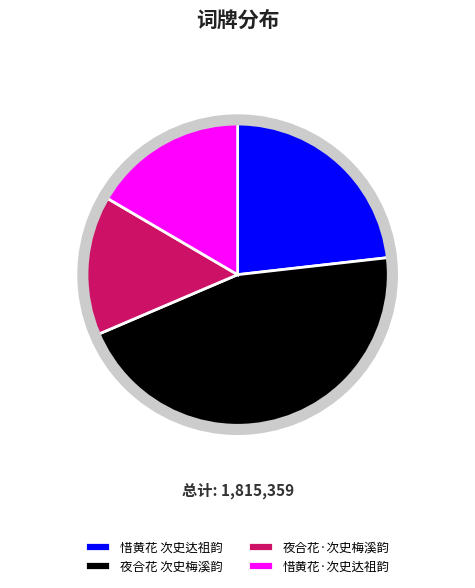

True or false: 惜黄花·次史达祖韵 accounts for 17% of the total.

True